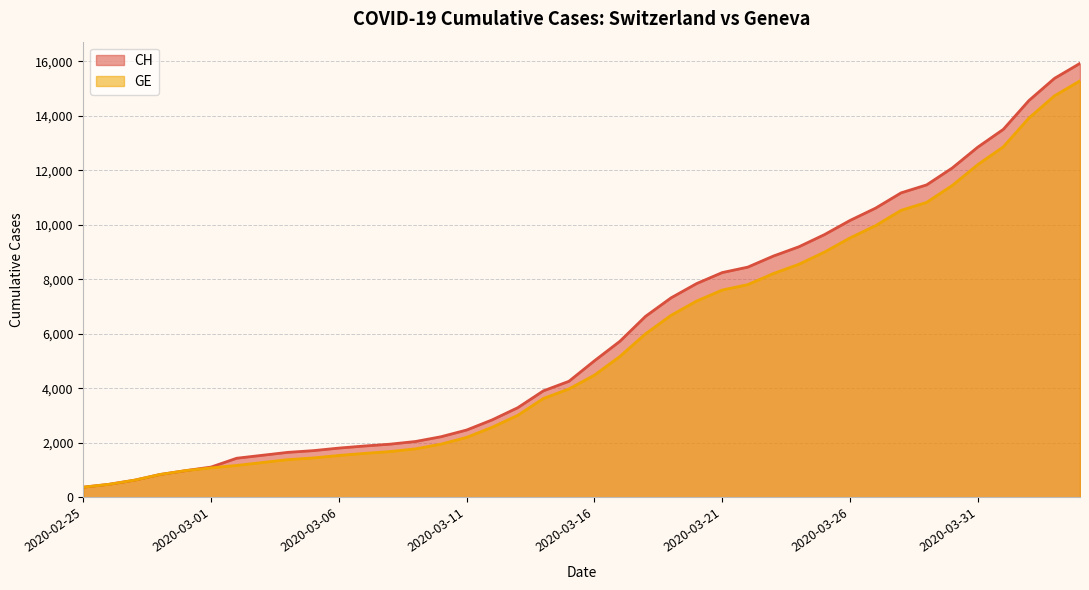

List the labels in order of CH value, smallest first.

2020-02-25, 2020-02-26, 2020-02-27, 2020-02-28, 2020-02-29, 2020-03-01, 2020-03-02, 2020-03-03, 2020-03-04, 2020-03-05, 2020-03-06, 2020-03-07, 2020-03-08, 2020-03-09, 2020-03-10, 2020-03-11, 2020-03-12, 2020-03-13, 2020-03-14, 2020-03-15, 2020-03-16, 2020-03-17, 2020-03-18, 2020-03-19, 2020-03-20, 2020-03-21, 2020-03-22, 2020-03-23, 2020-03-24, 2020-03-25, 2020-03-26, 2020-03-27, 2020-03-28, 2020-03-29, 2020-03-30, 2020-03-31, 2020-04-01, 2020-04-02, 2020-04-03, 2020-04-04